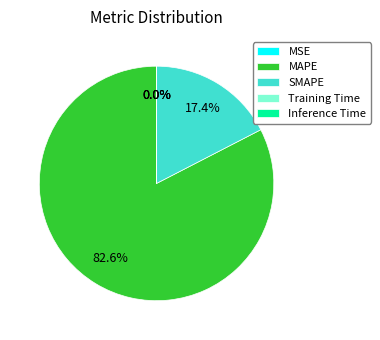

What is the largest slice in the pie chart?

MAPE